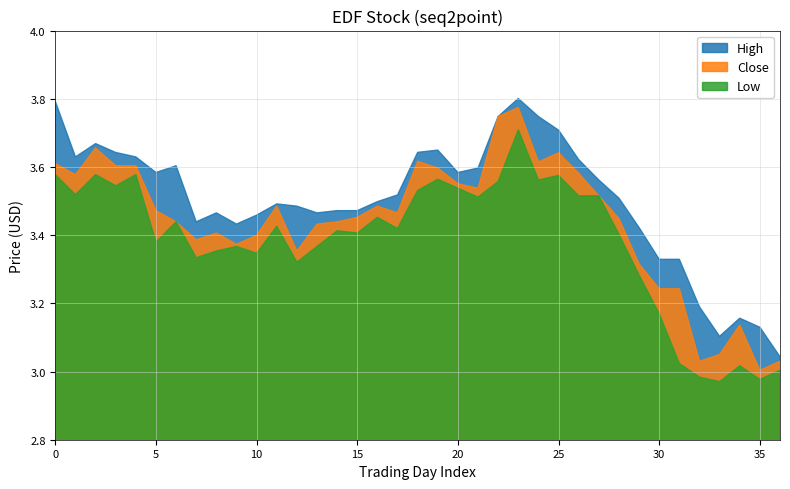

Which category has the highest value across all series?

23